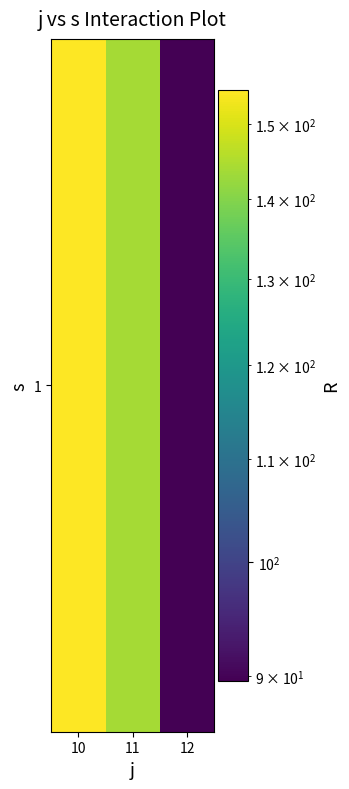

Which label corresponds to the smallest value in the chart?

12